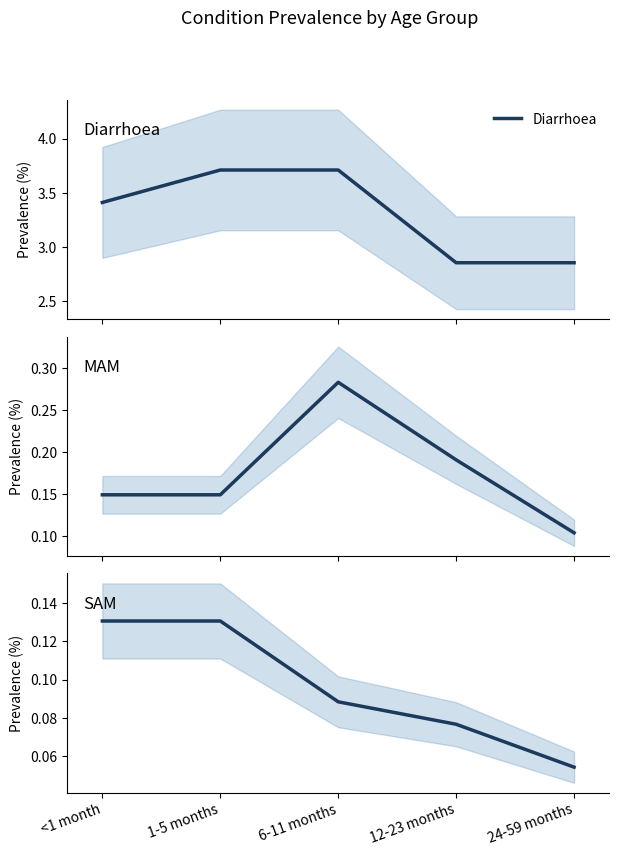

Is it true that Diarrhoea equals 2.9 at 12-23 months?

True